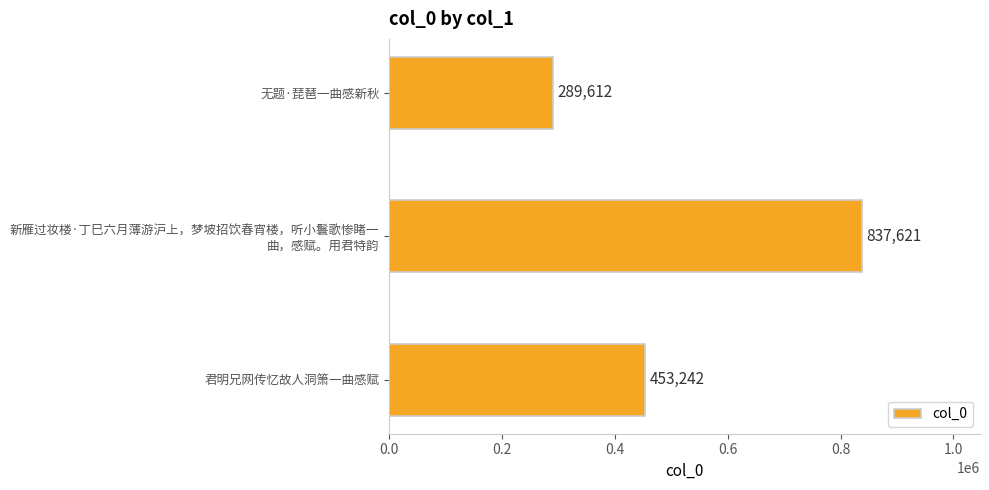

Rank the categories by value from lowest to highest.

无题·琵琶一曲感新秋, 君明兄网传忆故人洞箫一曲感赋, 新雁过妆楼·丁巳六月薄游沪上，梦坡招饮春宵楼，听小鬟歌惨睹一
曲，感赋。用君特韵